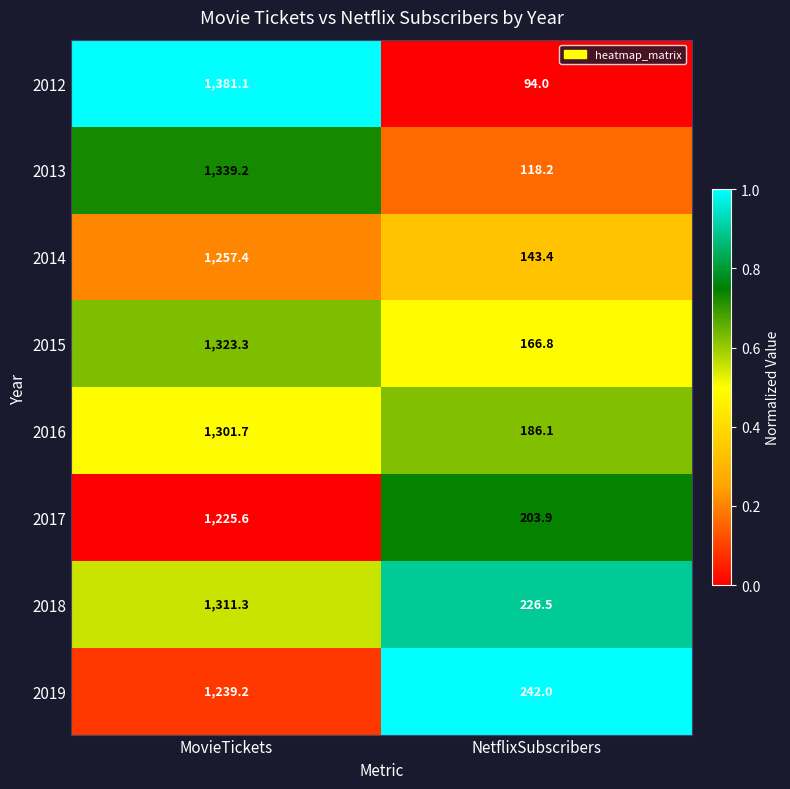

How many categories are shown in the chart?

2